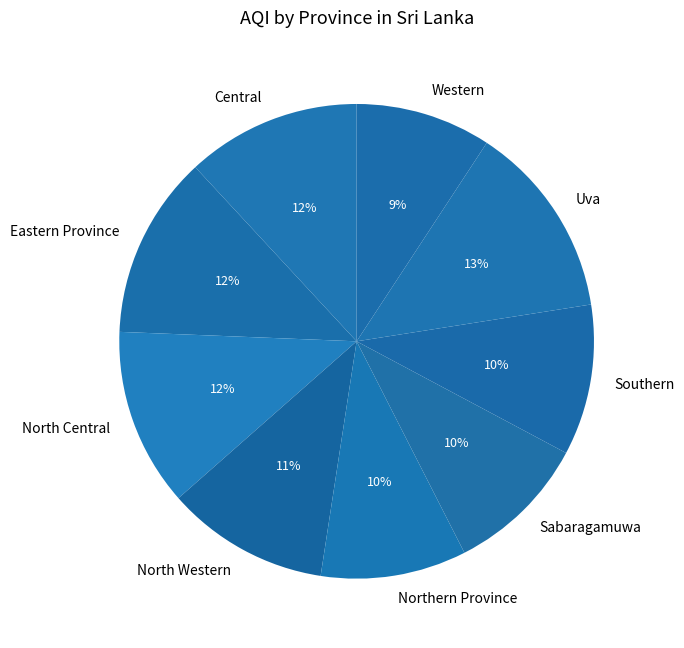

What is the largest slice in the pie chart?

Uva